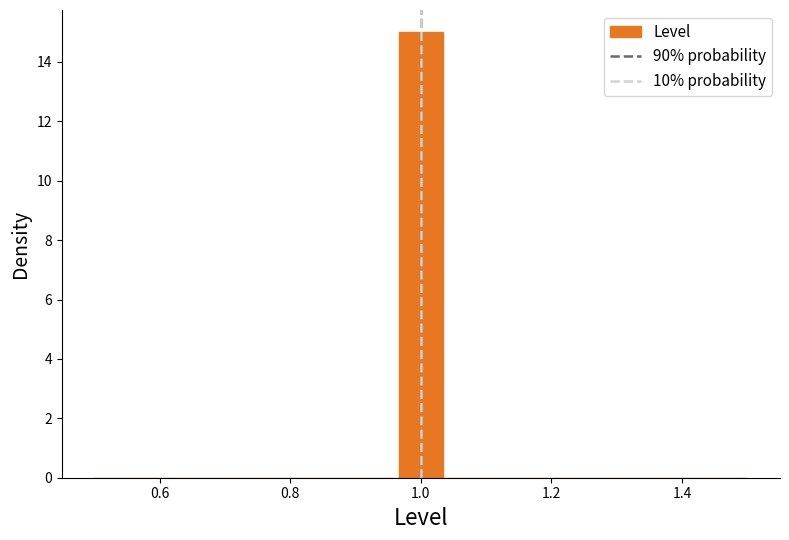

Read against the x-axis, roughly where is the centre of the tallest bar?

1.00